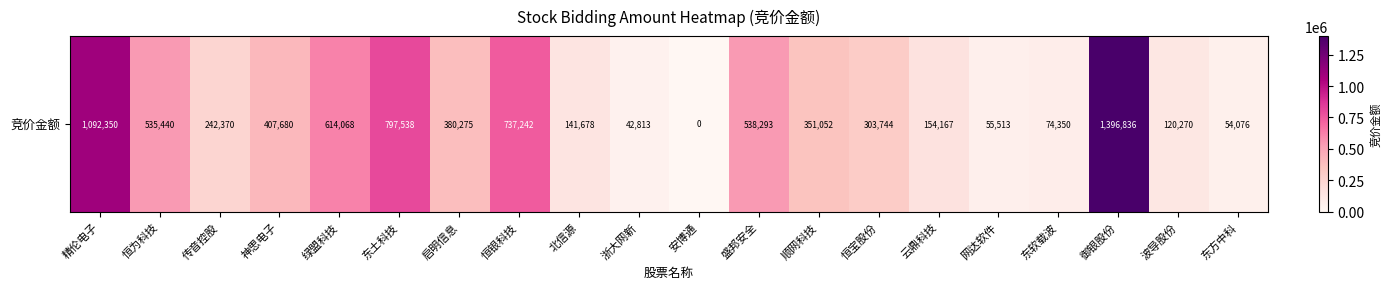

Between 东方中科 and 恒宝股份, which is larger?

恒宝股份